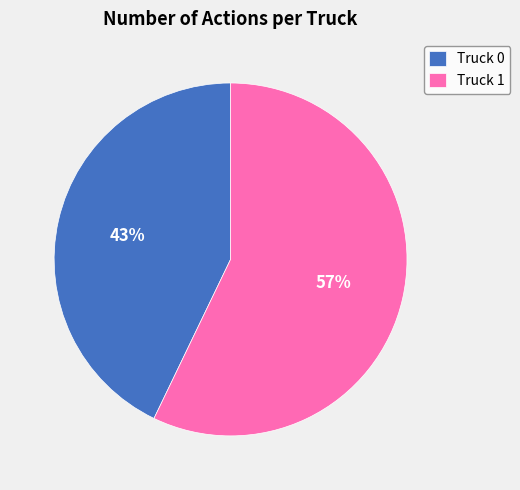

How many slices are in this pie chart?

2